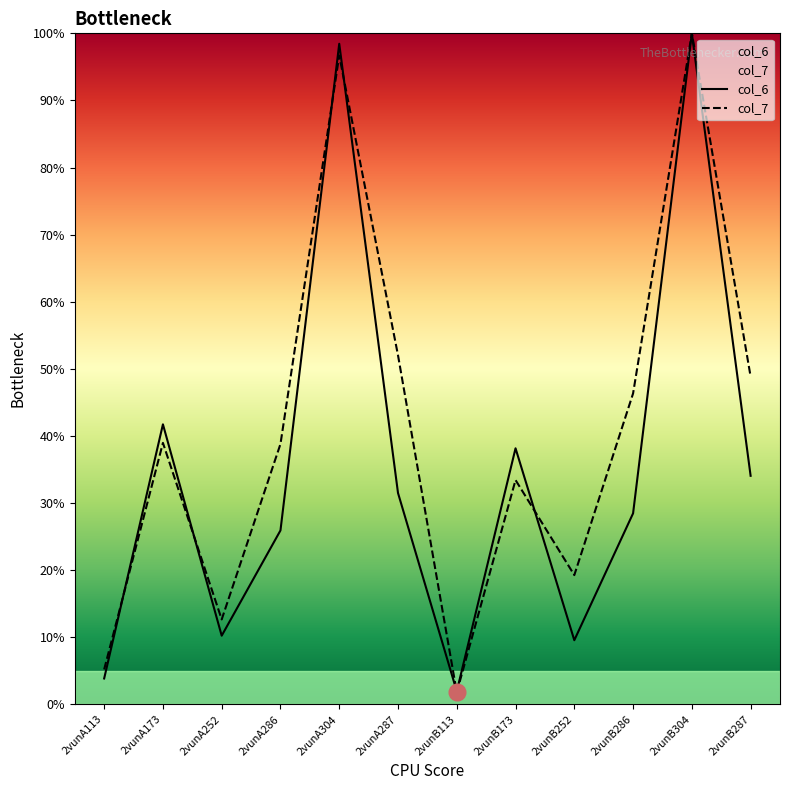

What is the label of the 9th point from the left?

2vunB252